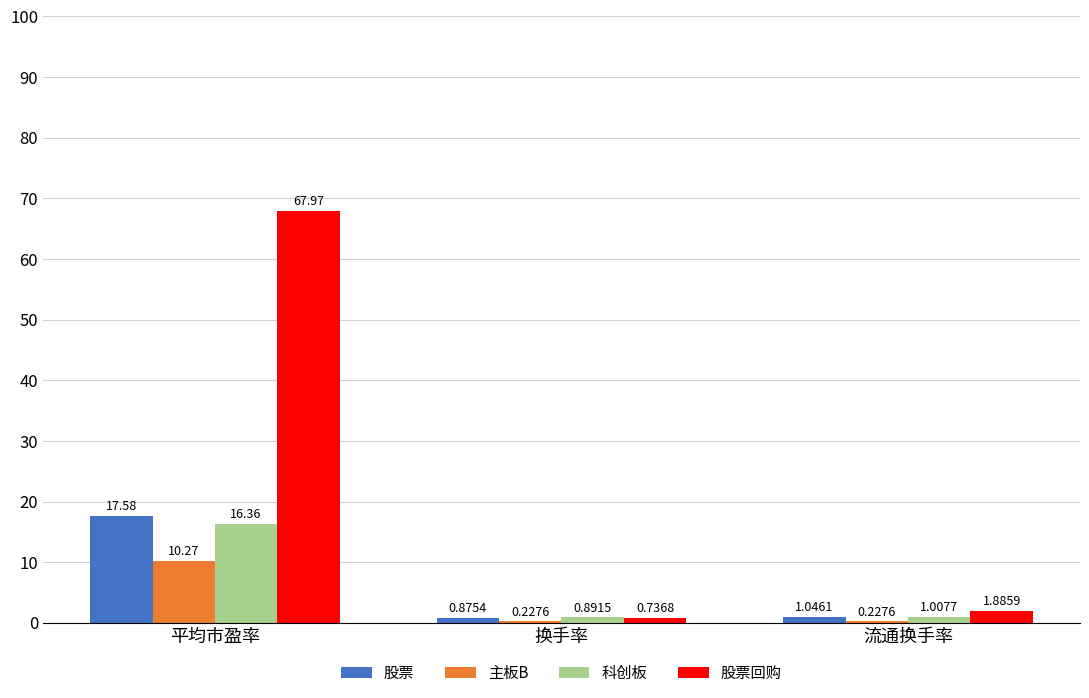

Between 平均市盈率 and 换手率, which series saw the biggest shift?

股票回购